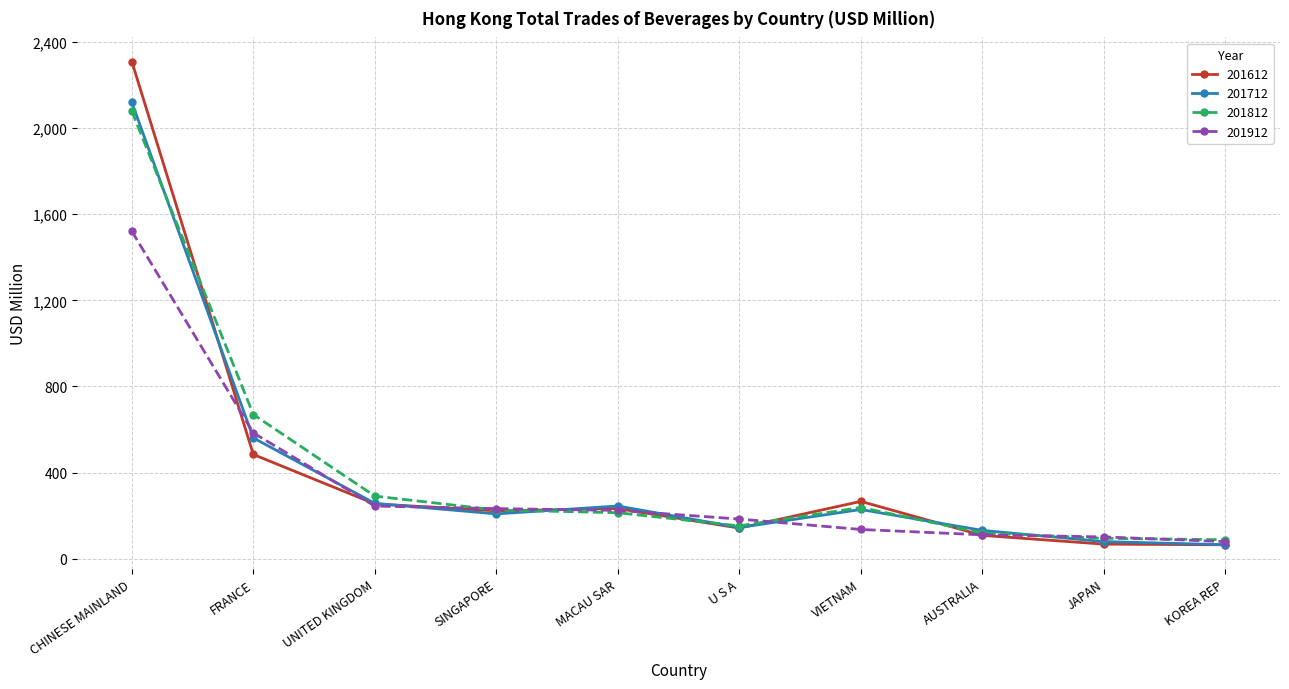

At how many categories does at least one series exceed 1296?

1